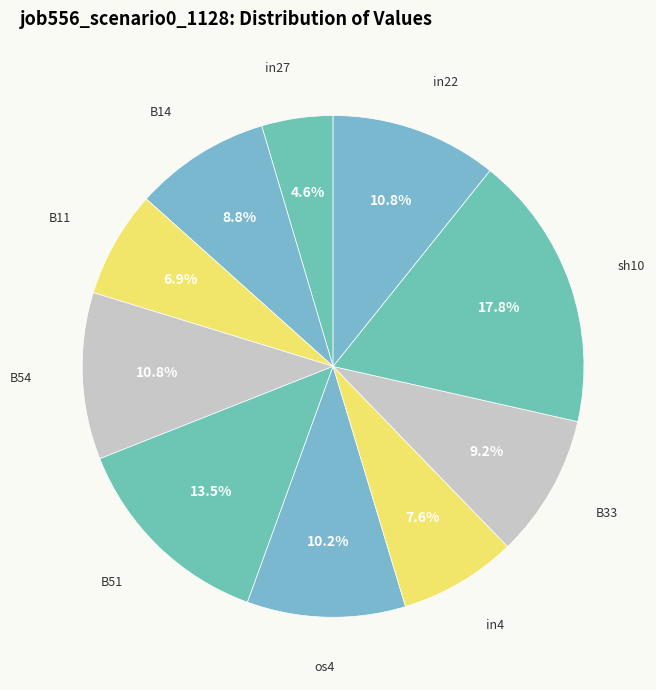

Count the number of slices in the pie.

10